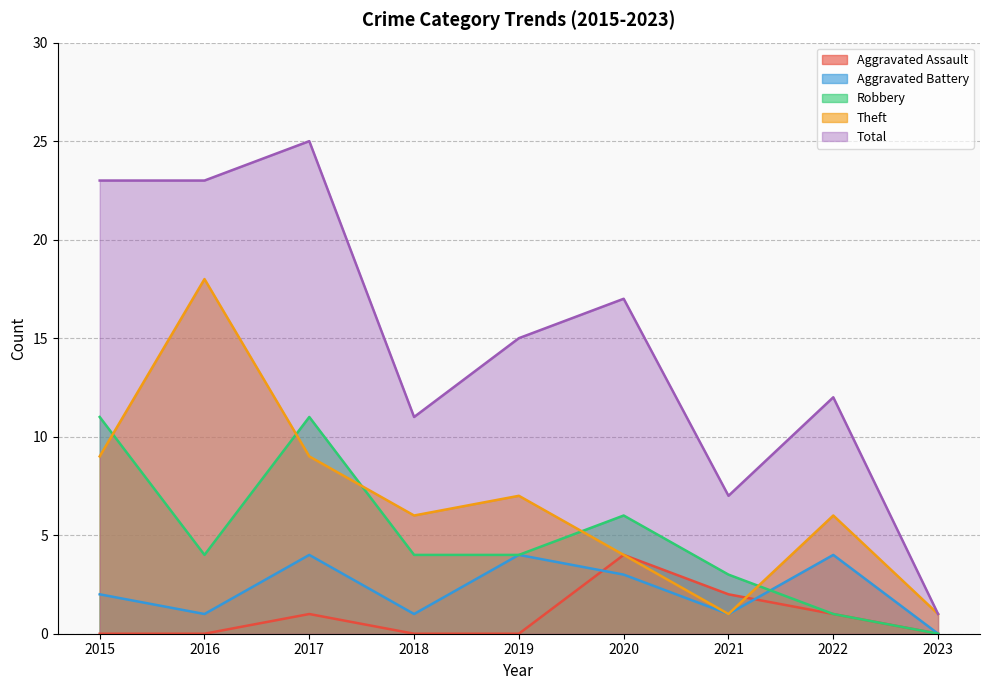

Where is the first local maximum for Aggravated Assault?

2017